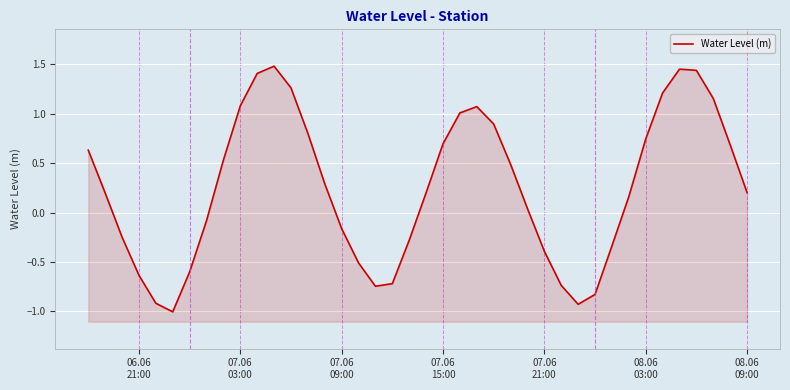

What is the sum of all values?

10.0